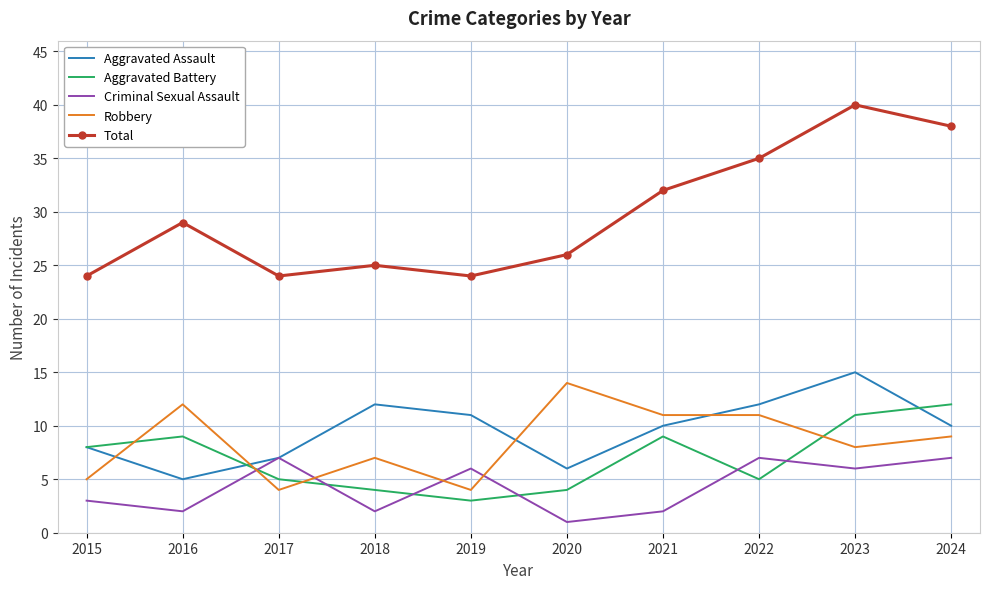

At which label does Robbery reach its peak?

2020